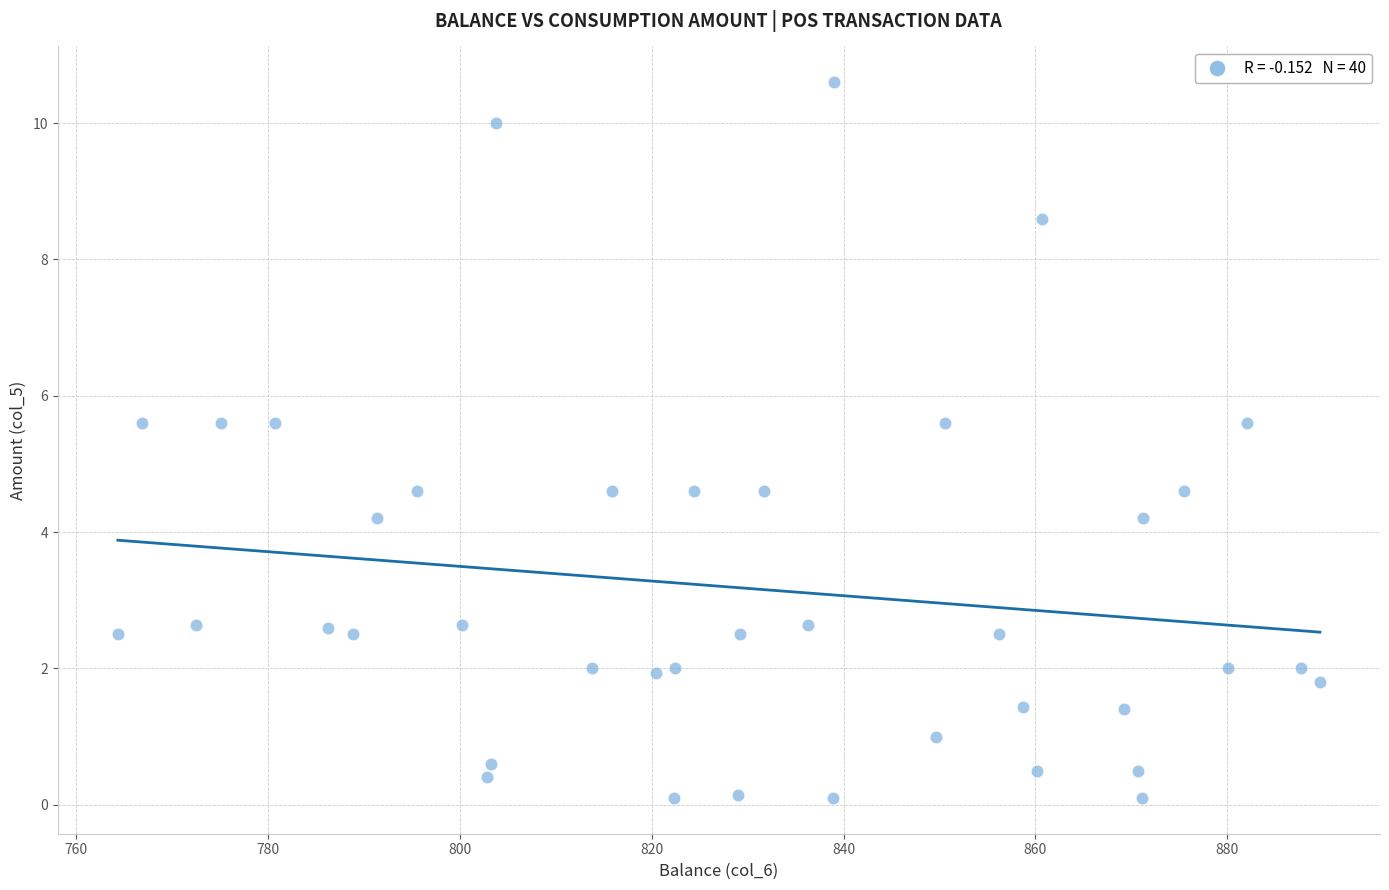

What is the range of Y values (max minus min)?

10.5